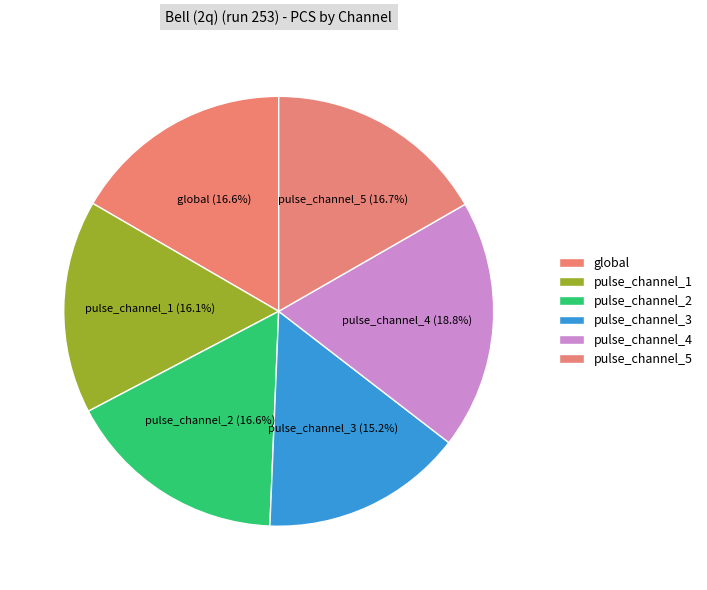

To the nearest percent, what is the average slice percentage?

17%